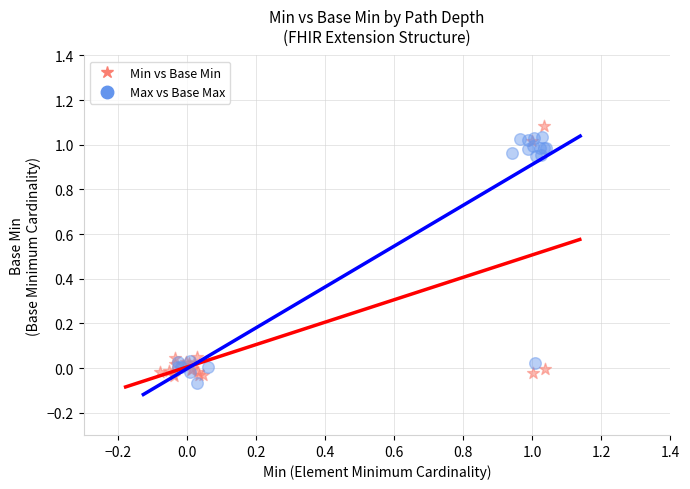

What are all the series names shown in the legend?

Min vs Base Min, Max vs Base Max